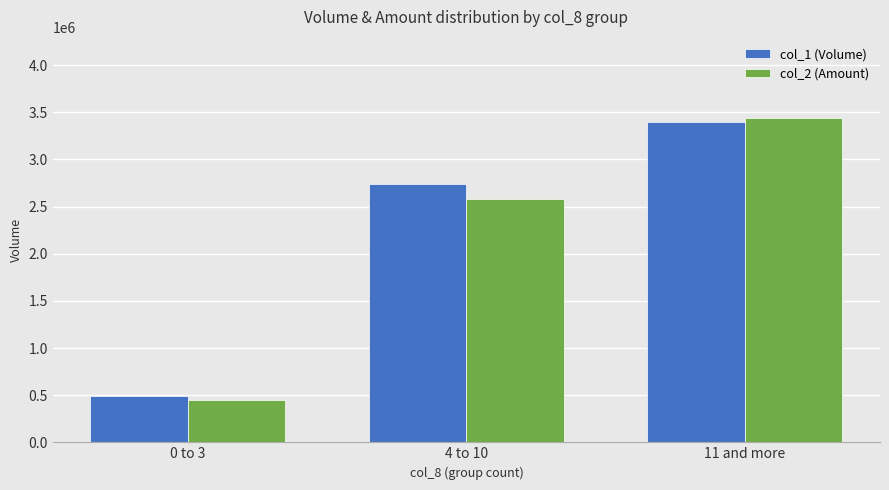

What position from the left is 11 and more?

3